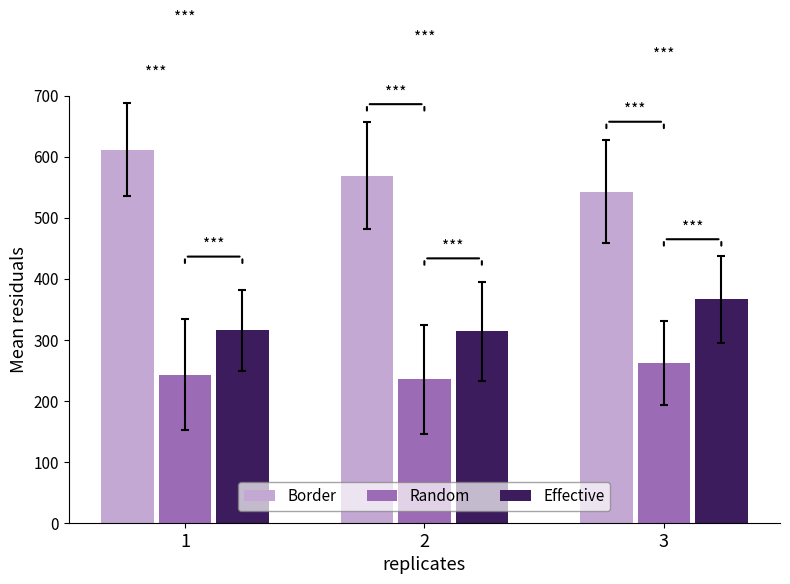

True or false: Effective has a value of 315.7 at 1.

True